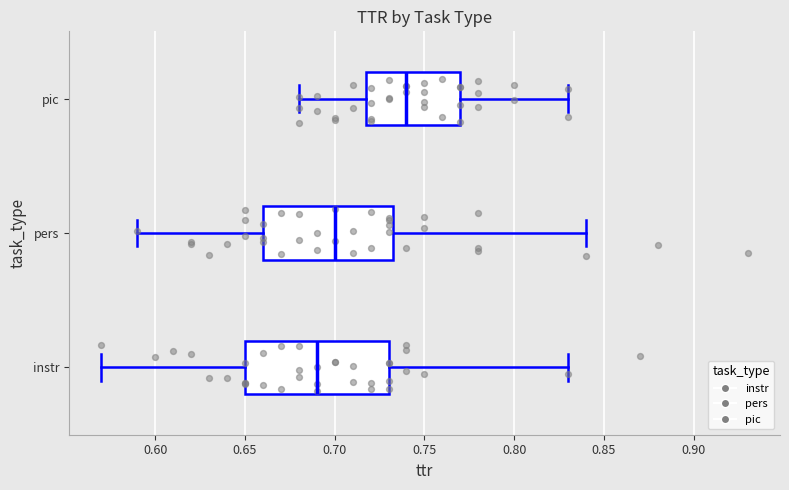

Which box is the widest, from its left edge to its right edge?

instr